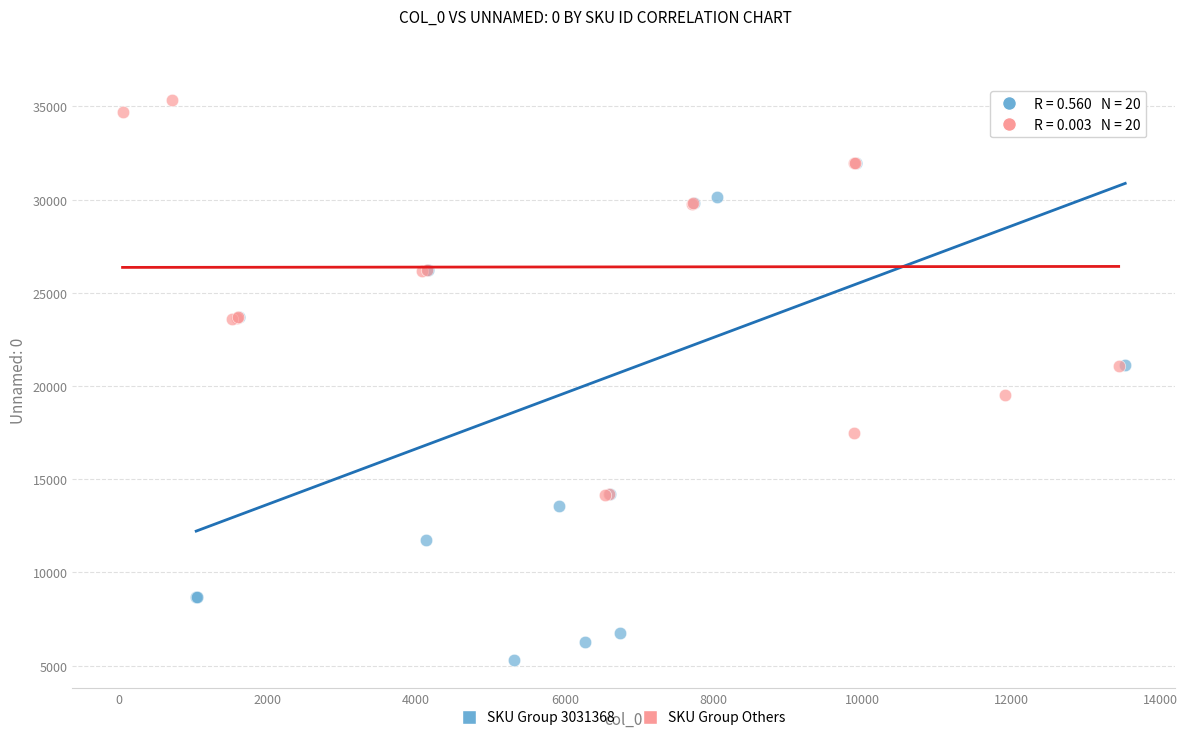

Which series contains the lowest Y value?

SKU Group 3031368